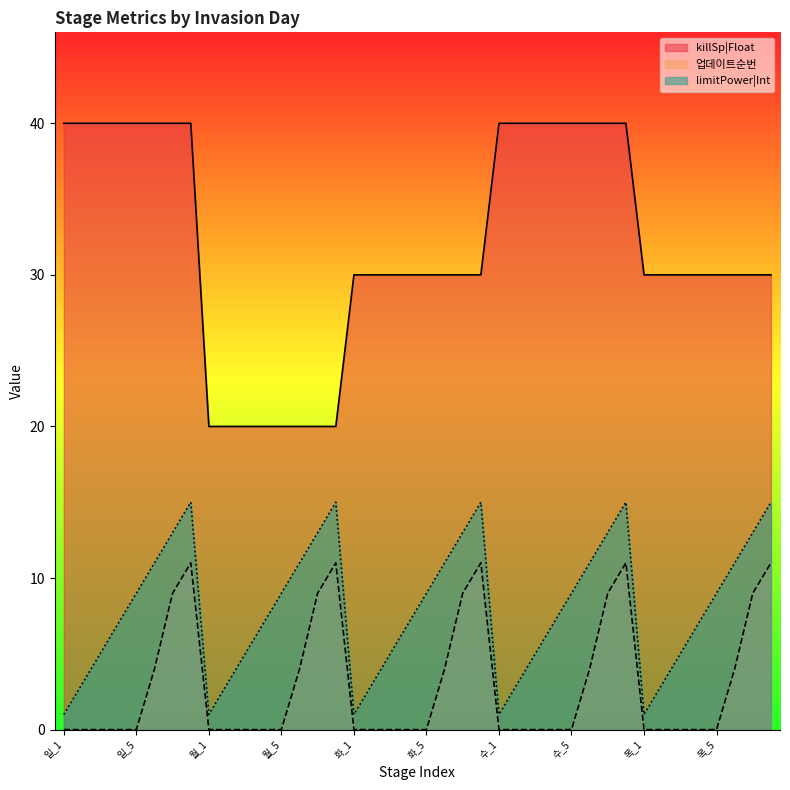

What is the label of the 24th point from the right?

화_1